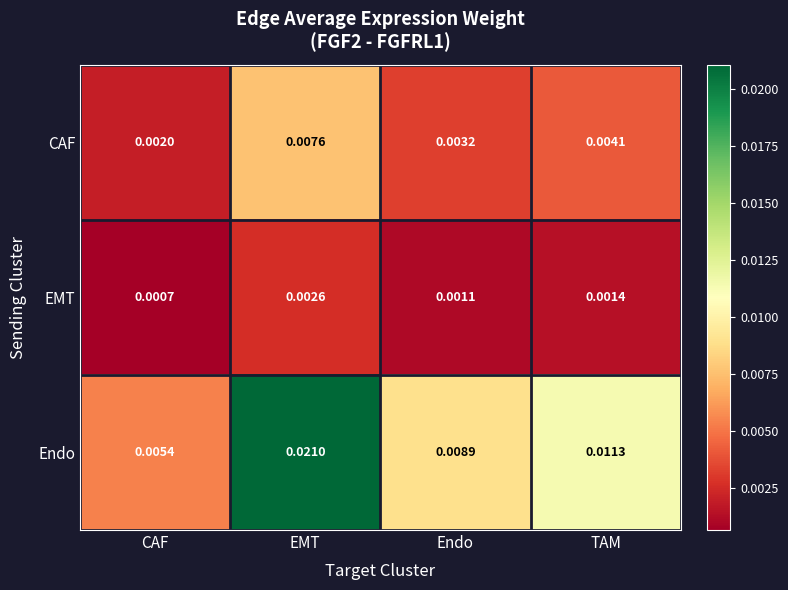

At which label is CAF closest to 0?

CAF